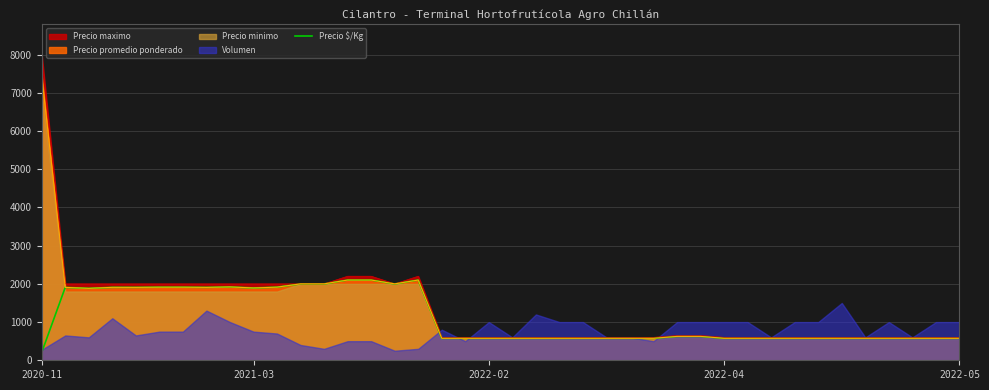

Which category has the highest value in the Precio maximo series?

2020-11